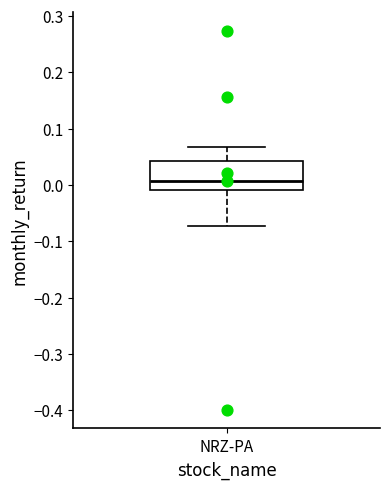

Read this box plot against the y-axis: the position of the median line, the range covered by the box, and the ends of both whiskers. The values are not printed on the chart, so give them approximately, as read against the axis.

median 0.01, box -0.01 to 0.04, whiskers -0.07 to 0.07